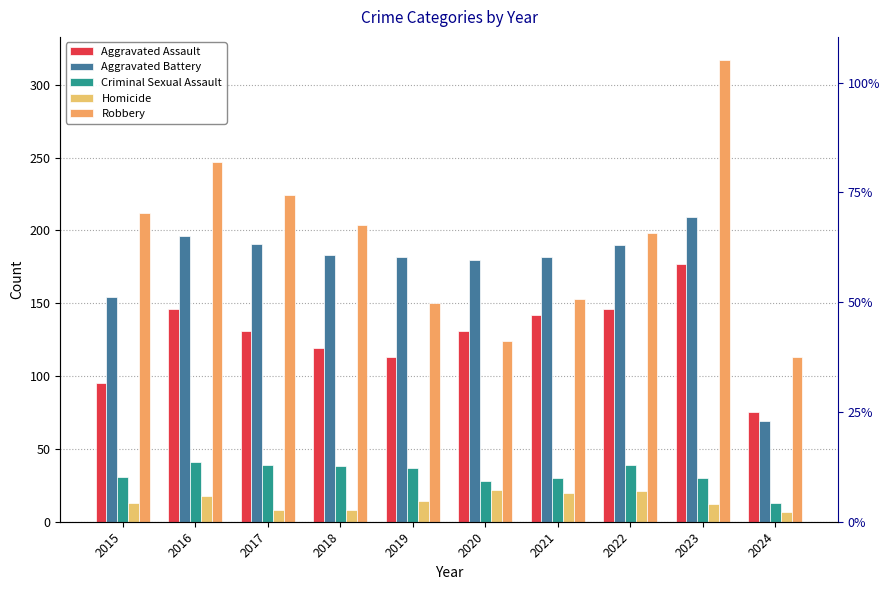

What is the minimum value for Aggravated Assault?

75